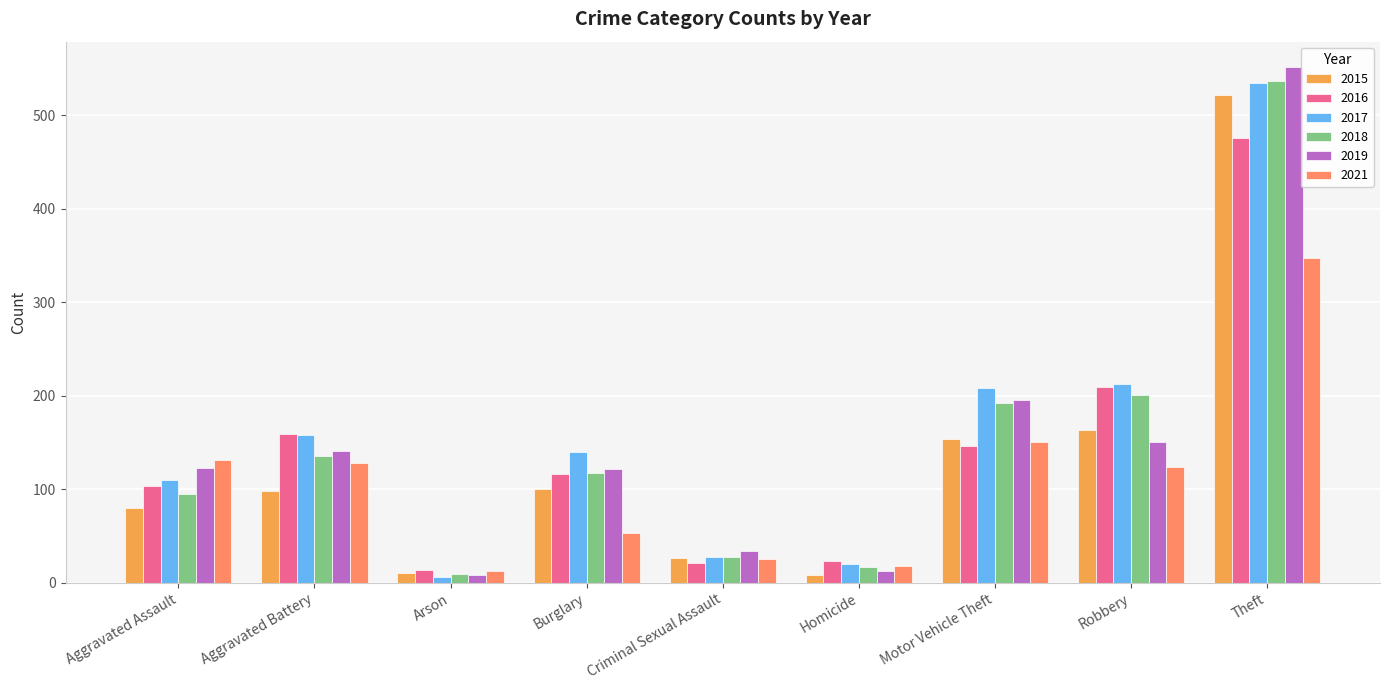

Is the value of 2021 at Criminal Sexual Assault greater than the value of 2019 at Aggravated Battery?

No